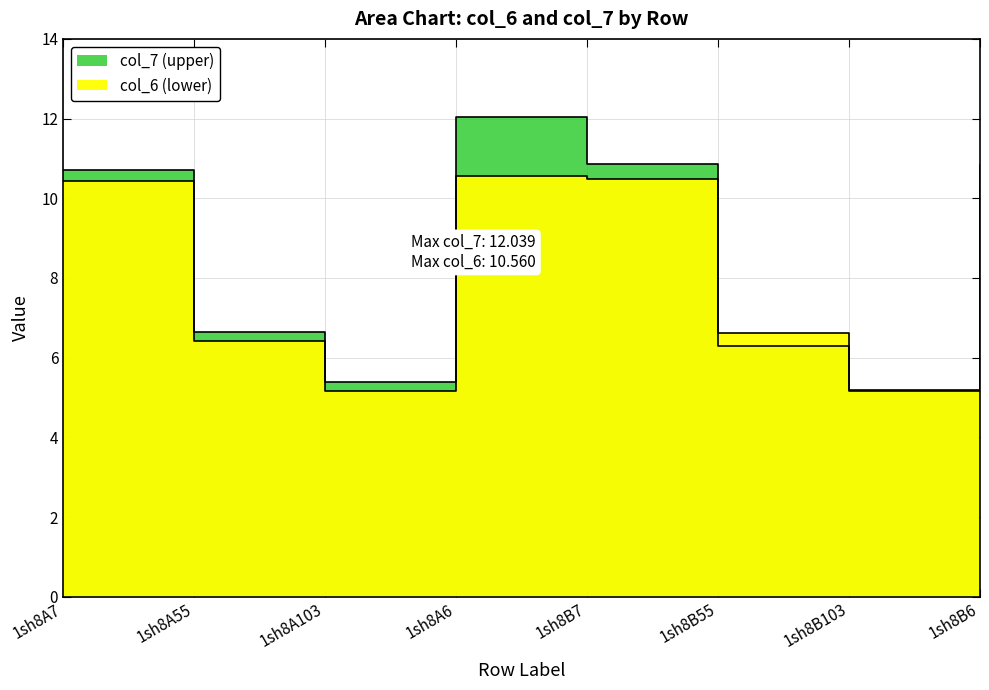

What is the value of the col_6 point at the 4th from the left?

10.6